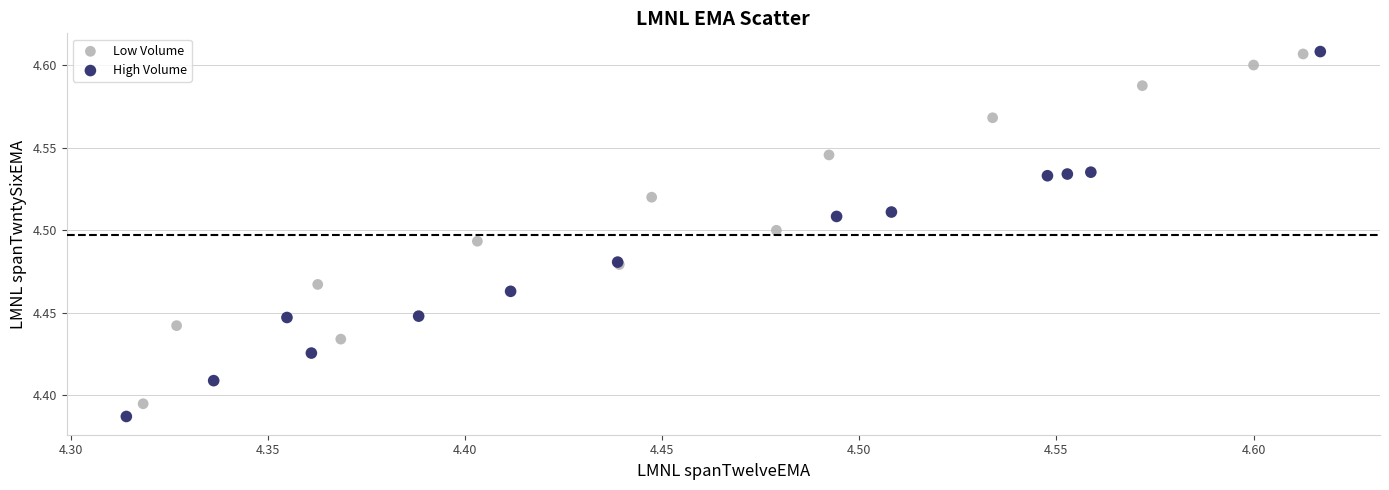

Which series has the widest spread of Y values?

High Volume